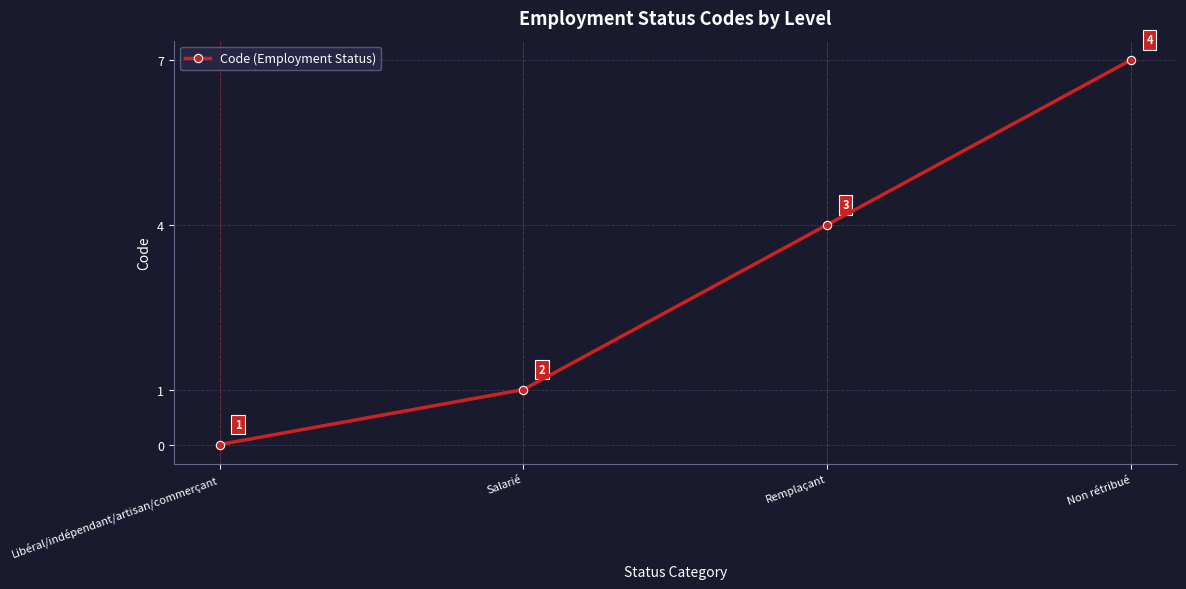

True or false: the data has more than 0 interior local peaks.

False